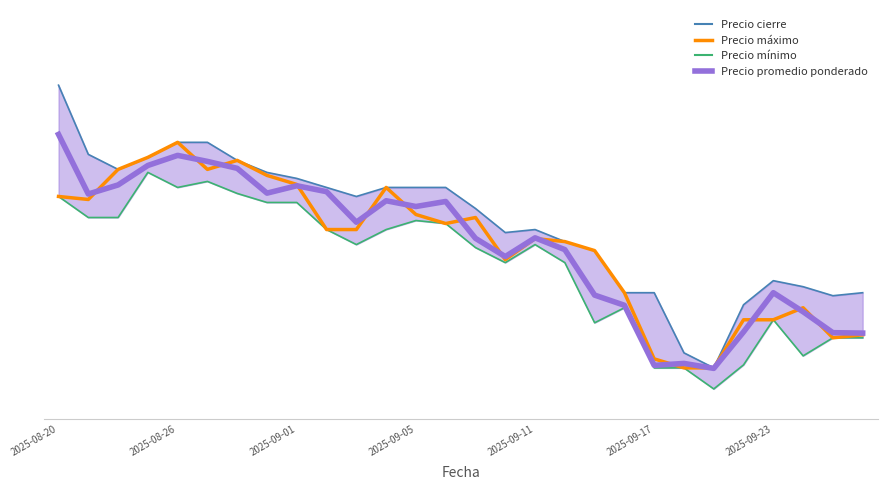

What is the difference between the highest and lowest values at 21?

100.0